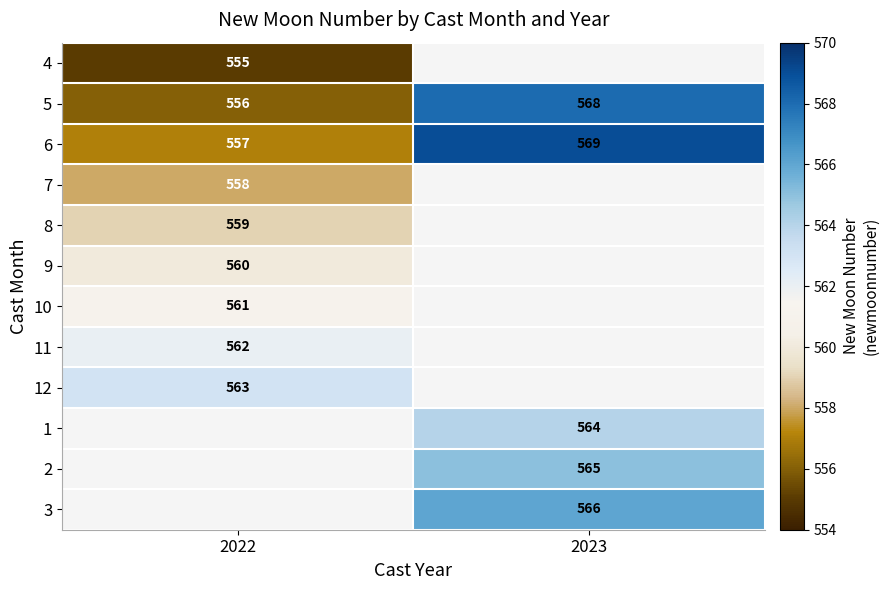

What is the average value of the 6 series?

563